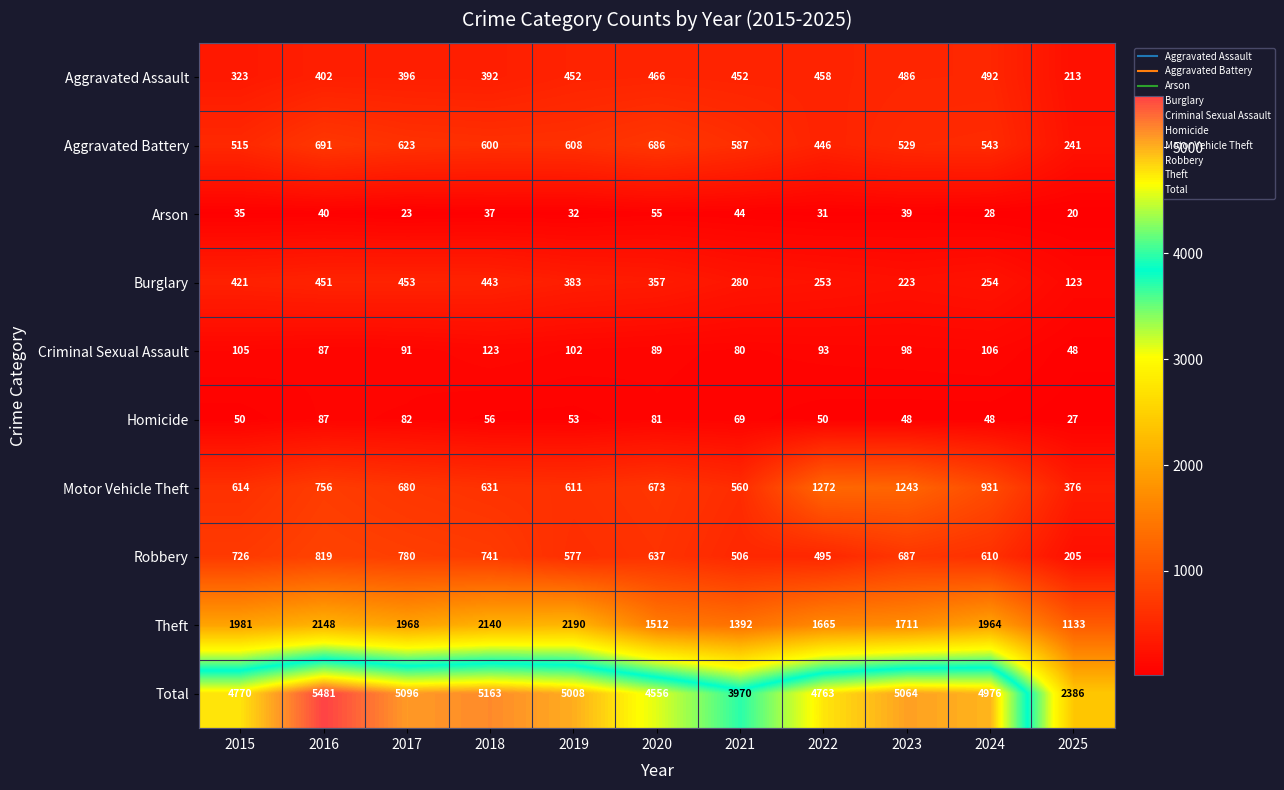

At which label is Criminal Sexual Assault closest to 85?

2016